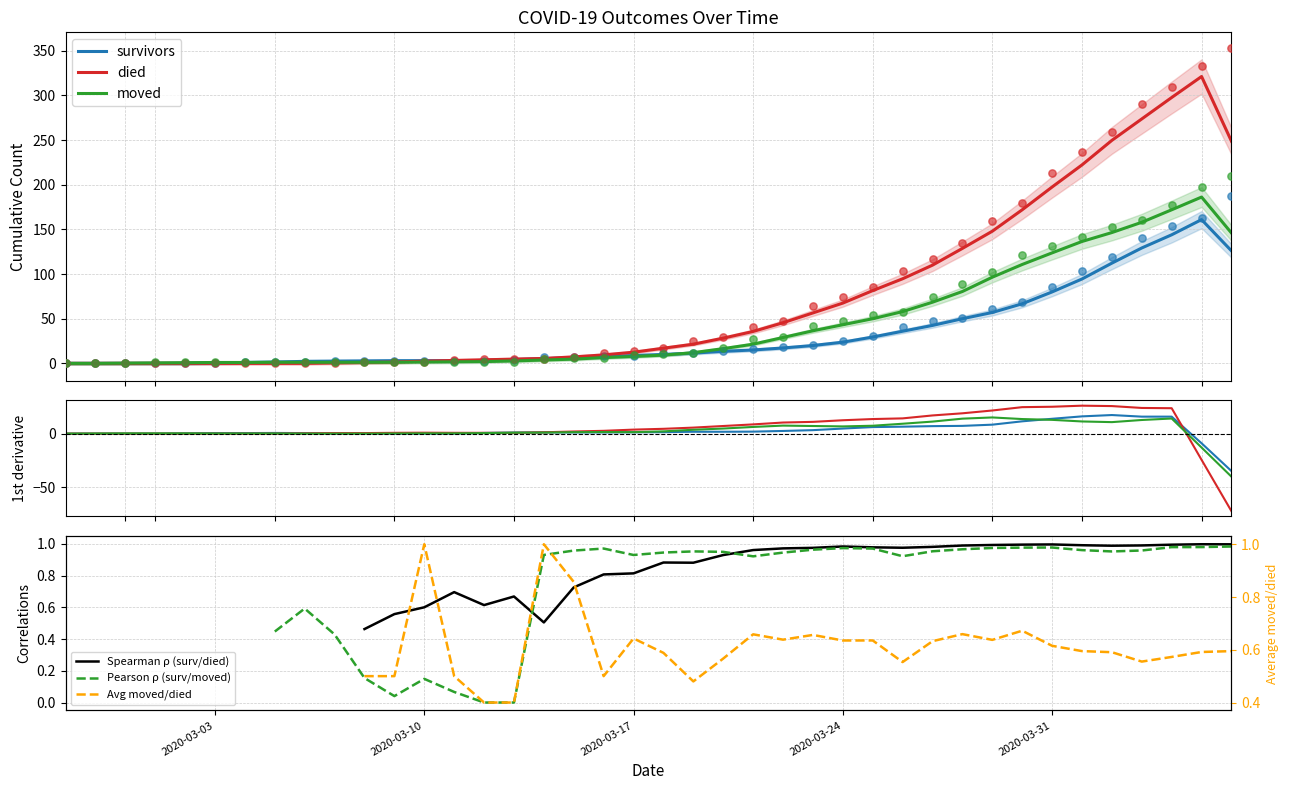

Which series contains the highest Y value?

died